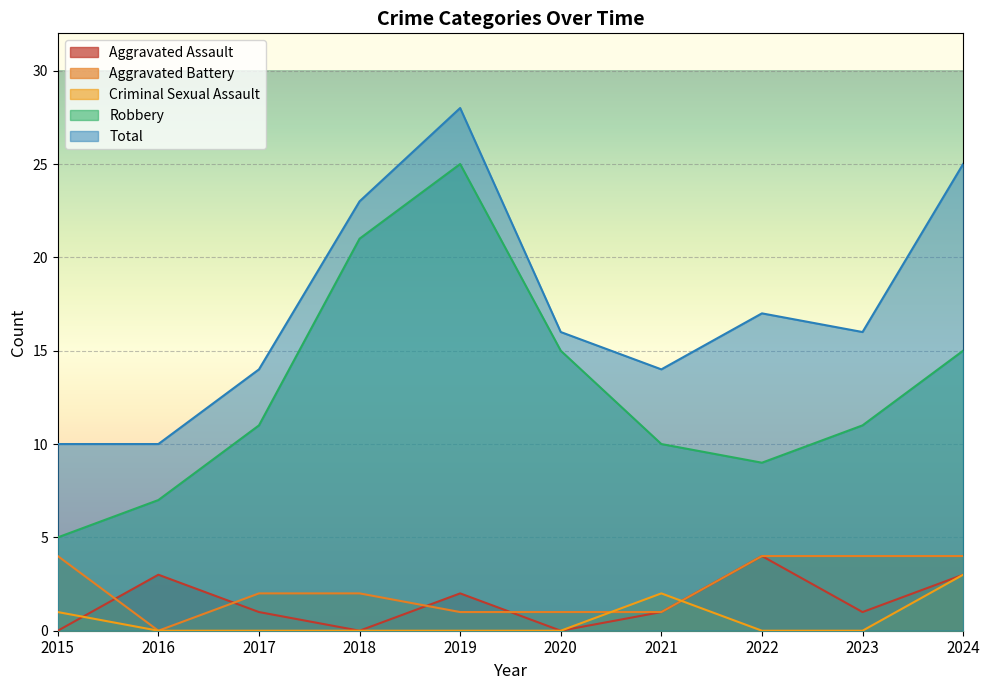

Is the value of Aggravated Assault at 2018 greater than the value of Total at 2024?

No